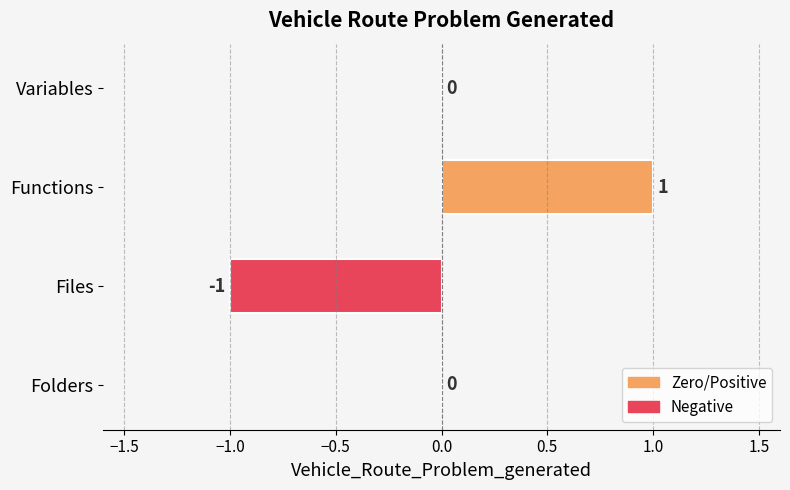

True or false: the data shows 1 at Folders.

False